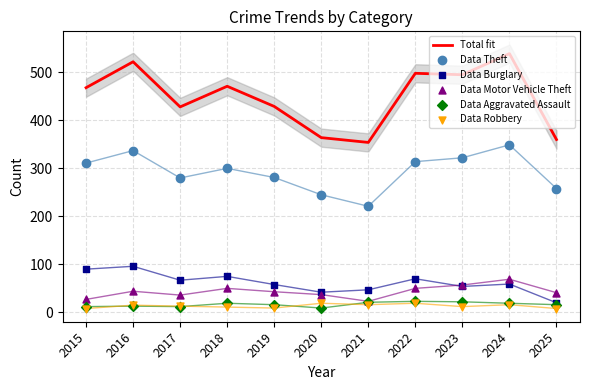

At how many categories does at least one series exceed 83?

11